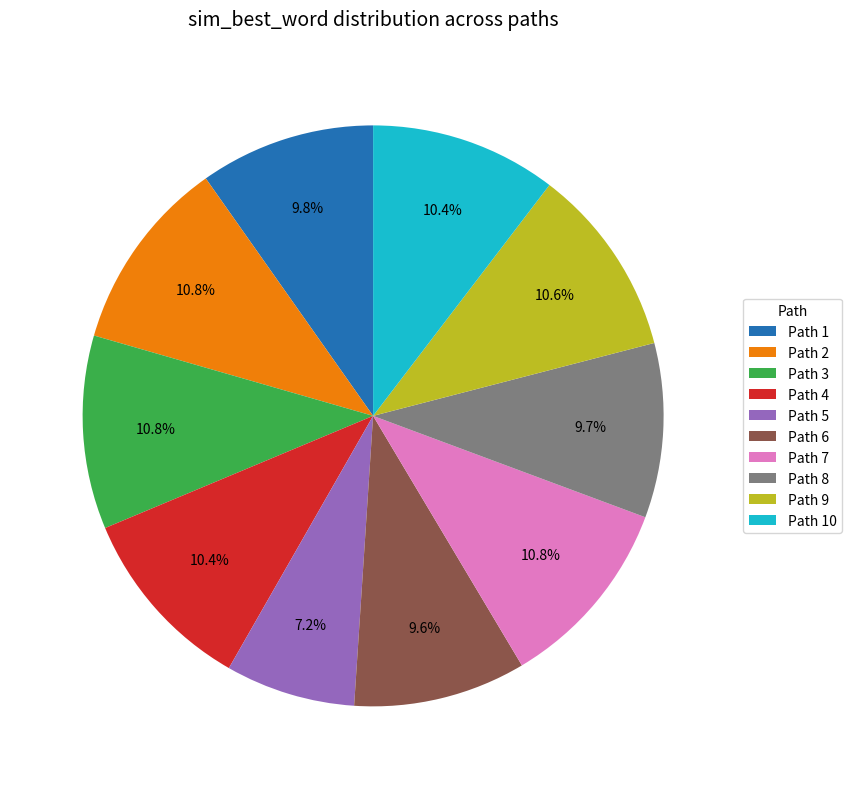

Is there a majority slice in this chart?

No